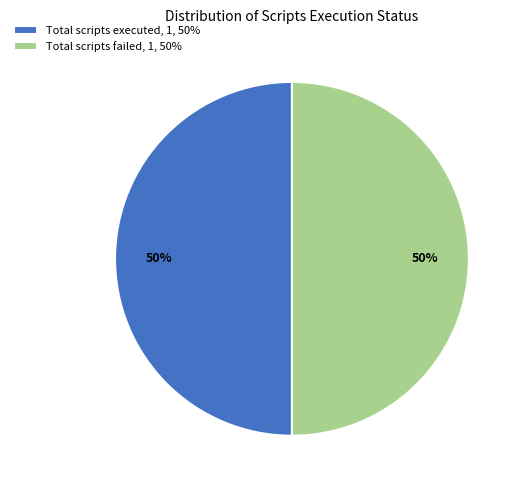

To the nearest percent, what percentage of the pie is Total scripts executed, 1, 50%?

50%